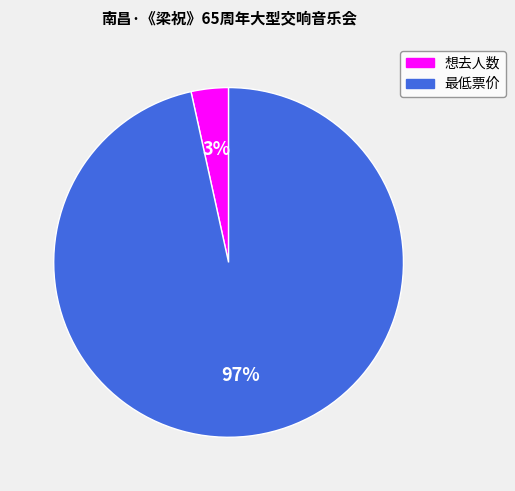

The 最低票价 slice represents 97% of the pie. True or false?

True